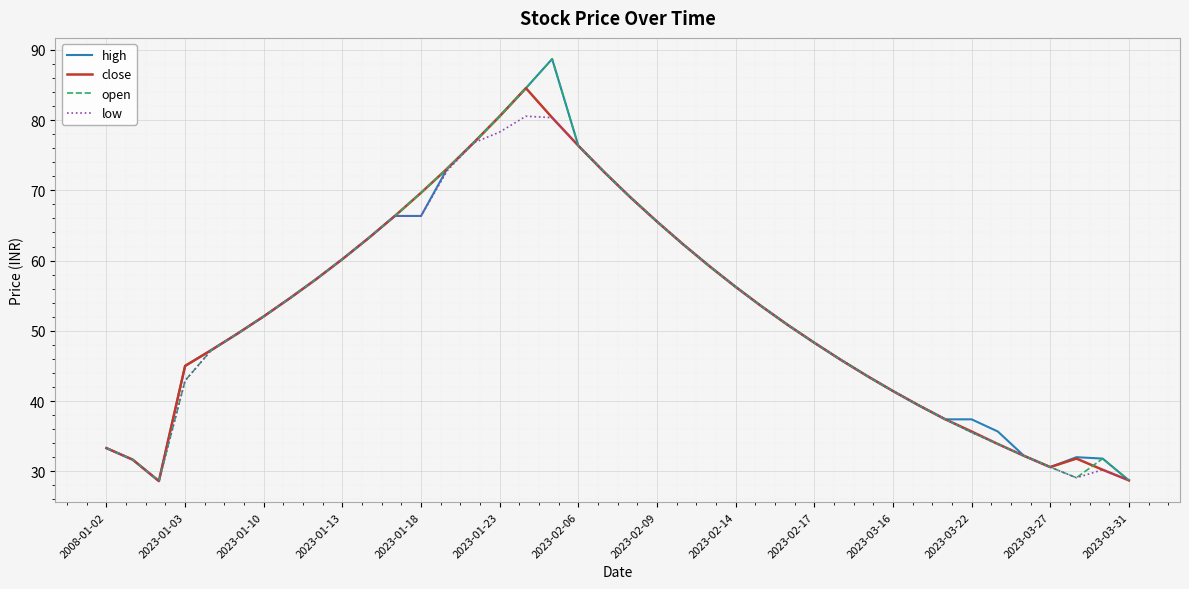

What is the highest value of the open series?

88.7